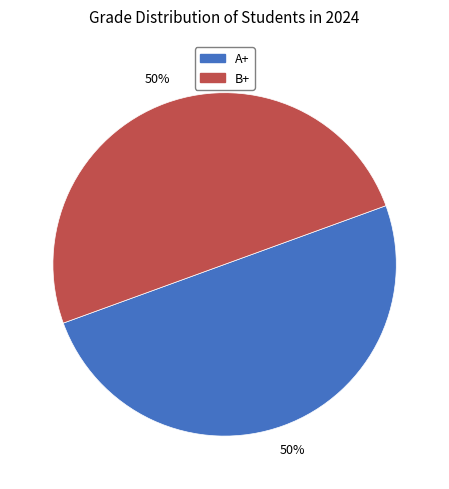

To the nearest percent, what portion does A+ represent?

50%